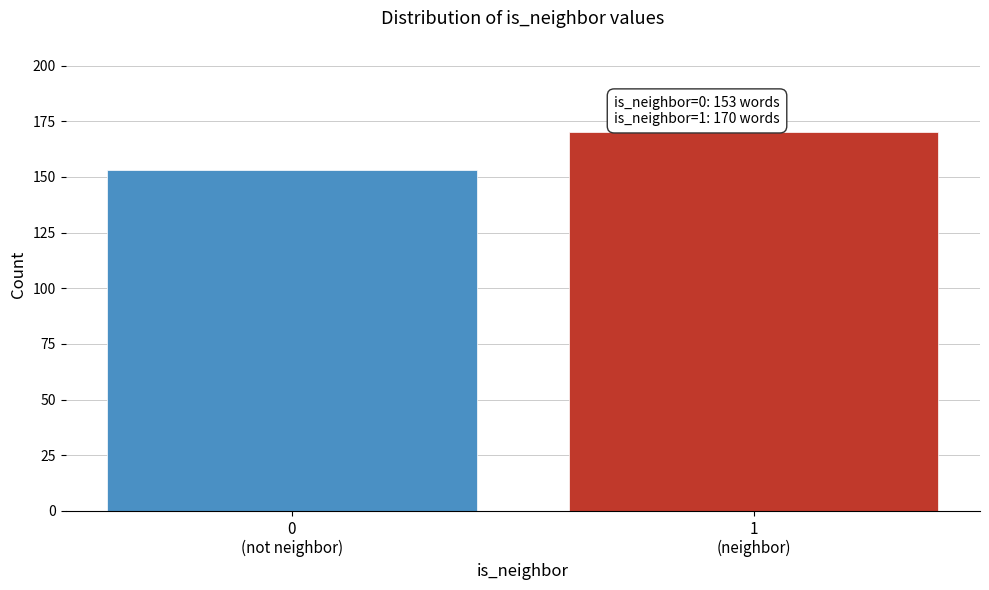

Reading right to left, extract all data points from this chart.

170	153